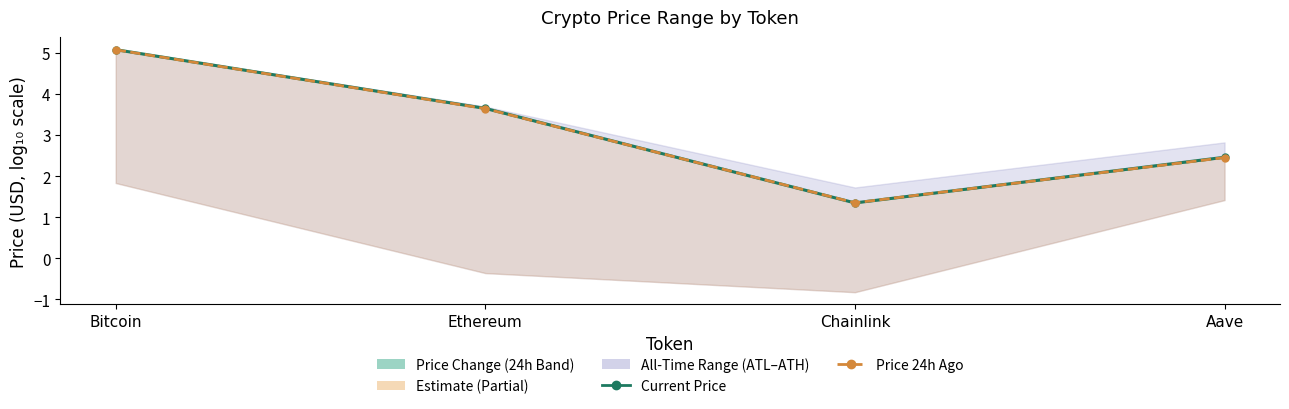

True or false: Current Price has a value of 2.5 at Aave.

True